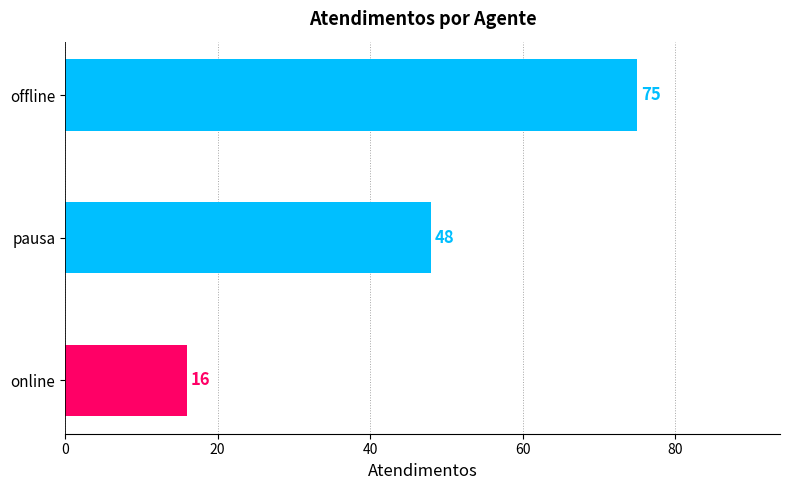

What value does the data have at pausa?

48